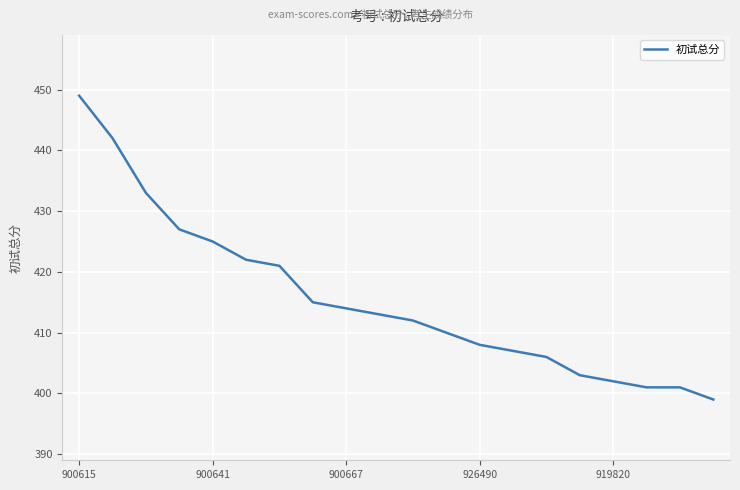

What is the minimum value shown in the chart?

399